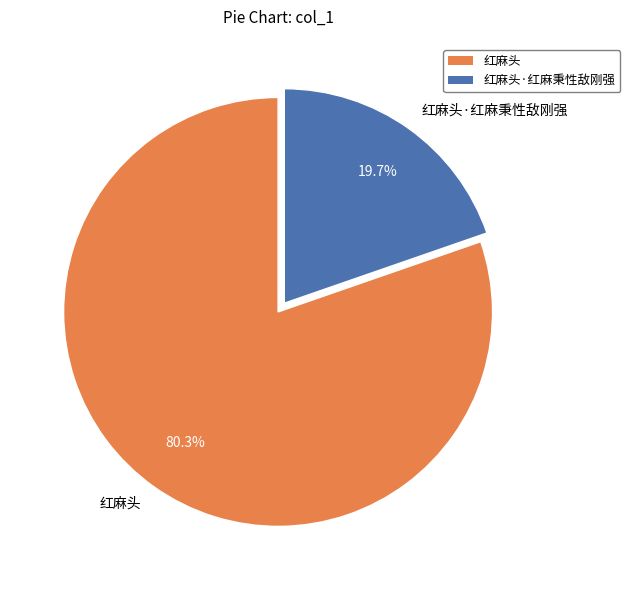

What percentage is NOT represented by 红麻头·红麻秉性敌刚强?

80.3%